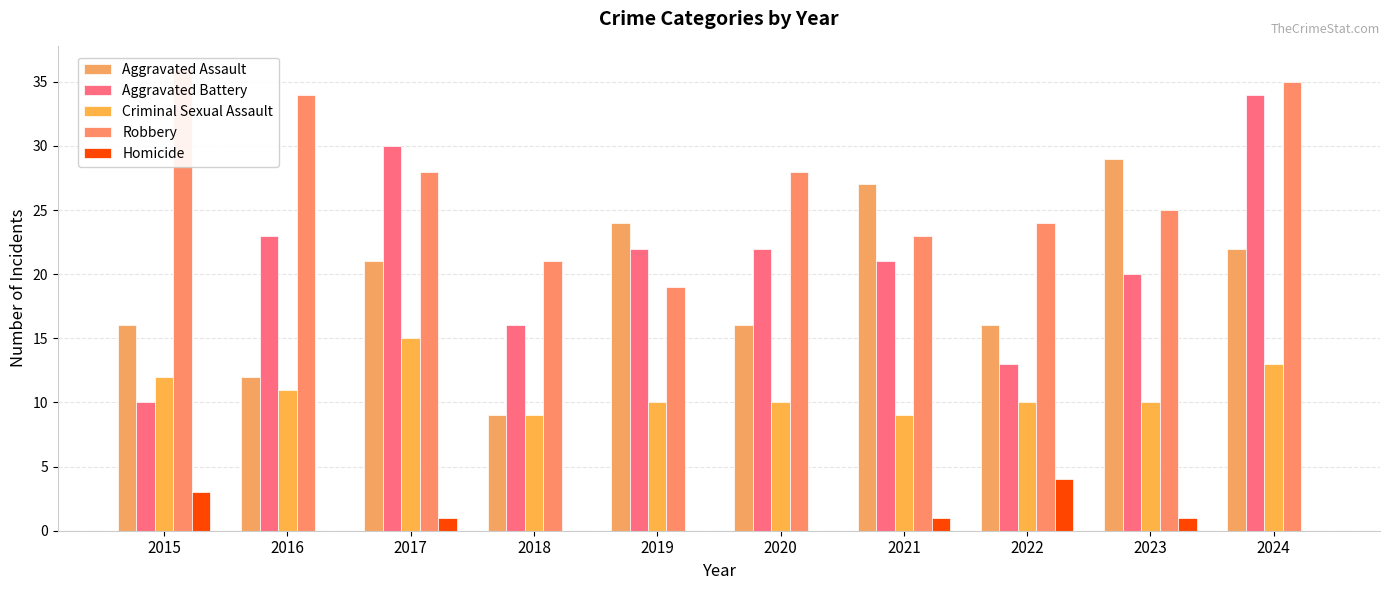

Reading left to right, transcribe all the data shown in this chart.

Aggravated Assault: 2015=16	2016=12	2017=21	2018=9	2019=24	2020=16	2021=27	2022=16	2023=29	2024=22
Aggravated Battery: 2015=10	2016=23	2017=30	2018=16	2019=22	2020=22	2021=21	2022=13	2023=20	2024=34
Criminal Sexual Assault: 2015=12	2016=11	2017=15	2018=9	2019=10	2020=10	2021=9	2022=10	2023=10	2024=13
Robbery: 2015=36	2016=34	2017=28	2018=21	2019=19	2020=28	2021=23	2022=24	2023=25	2024=35
Homicide: 2015=3	2016=0	2017=1	2018=0	2019=0	2020=0	2021=1	2022=4	2023=1	2024=0